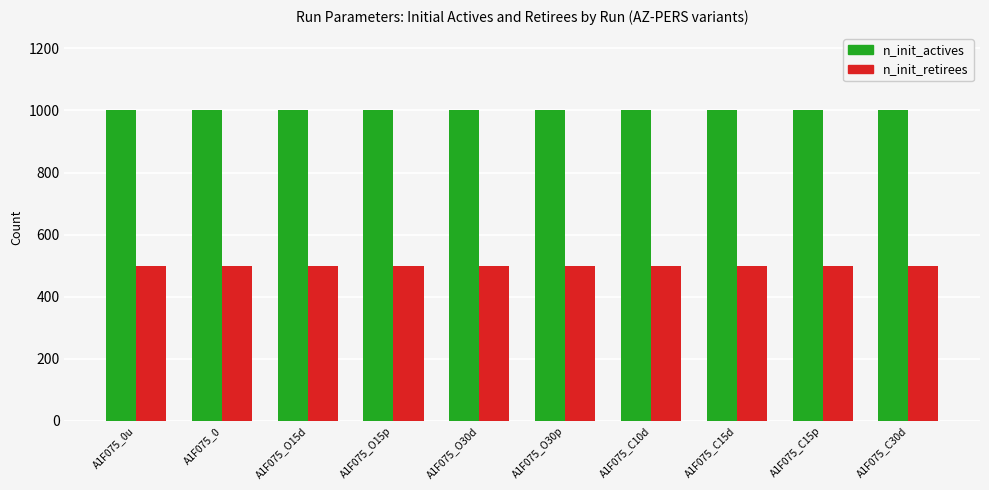

The n_init_actives series shows 640 at A1F075_C15d. True or false?

False